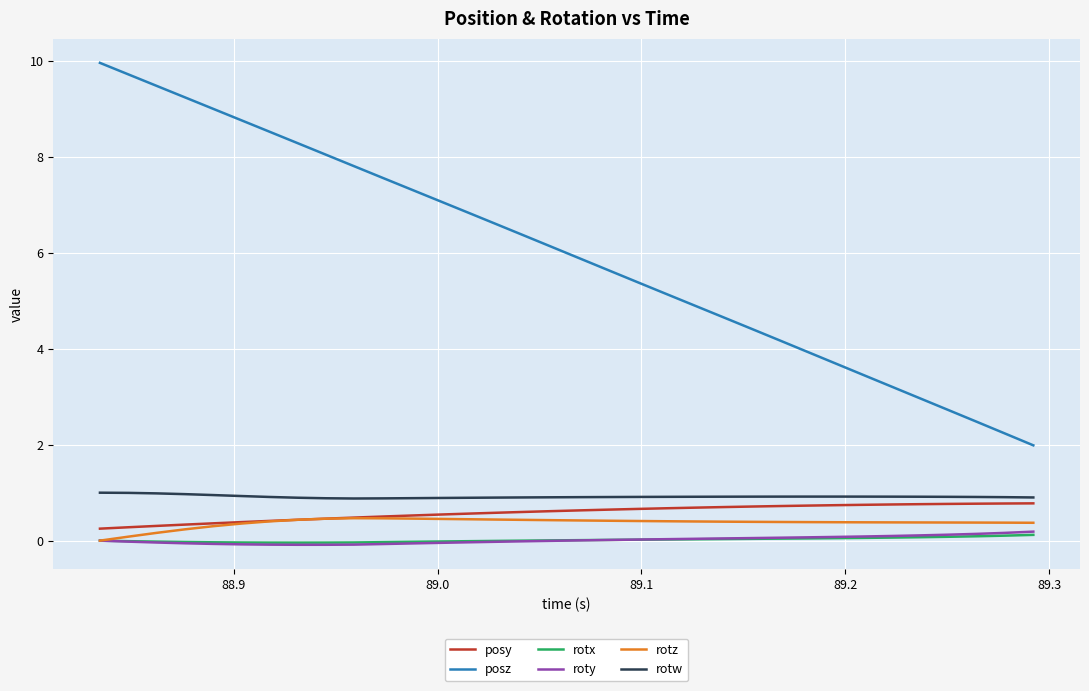

What is the average value of the rotw series?

0.9